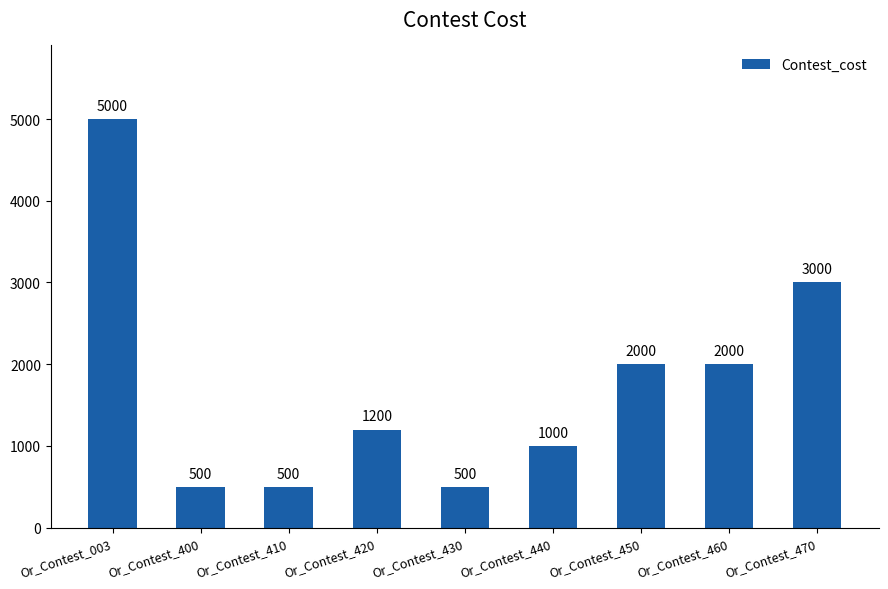

What is the value of the 4th bar from the left?

1200